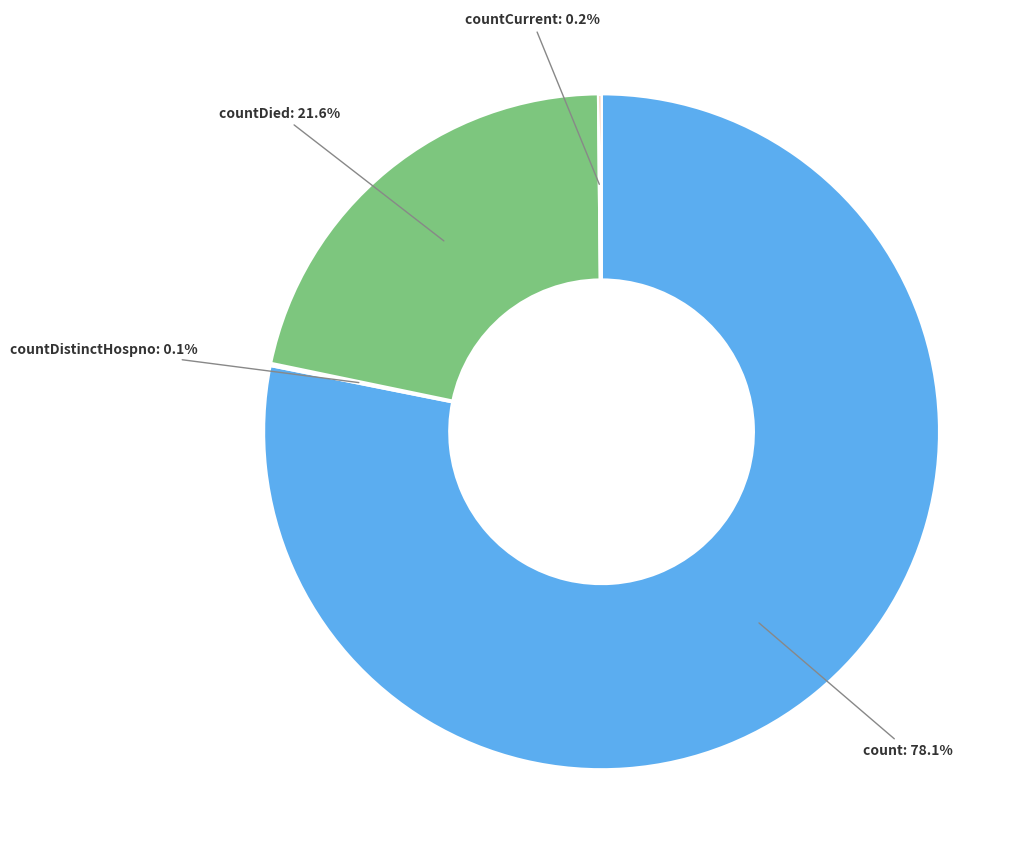

Is there any slice that represents more than half of the pie?

Yes